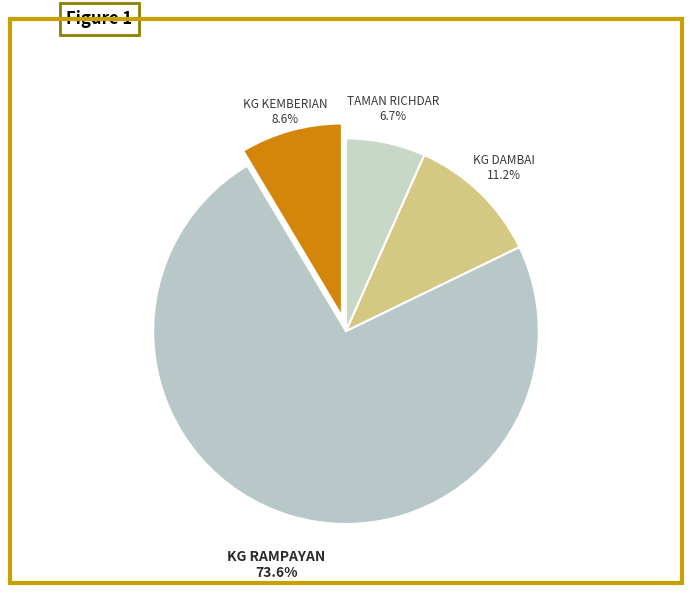

Combined, do KG DAMBAI and TAMAN RICHDAR account for over 50%?

No